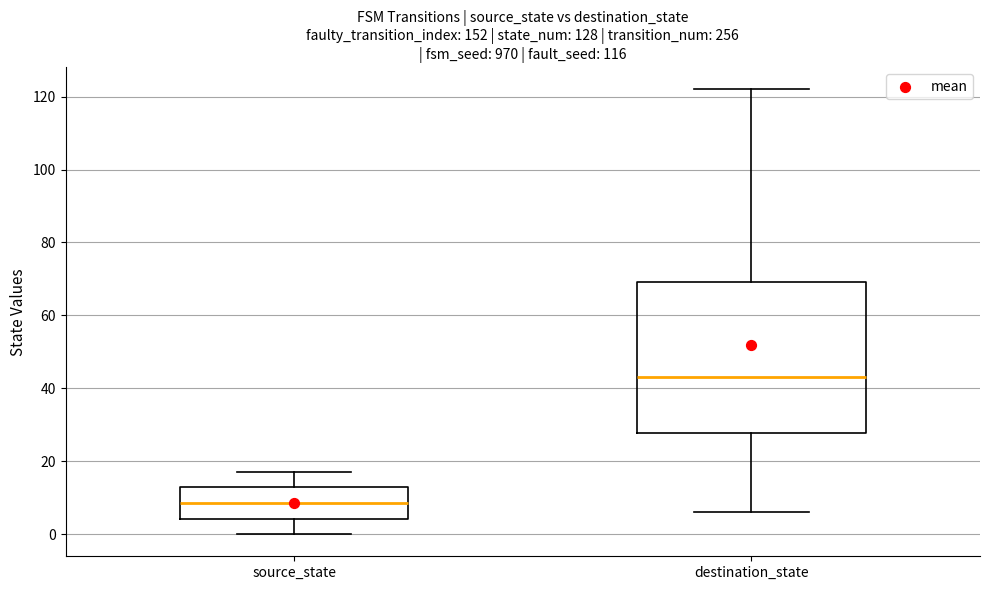

Which box has the lowest median line?

source_state